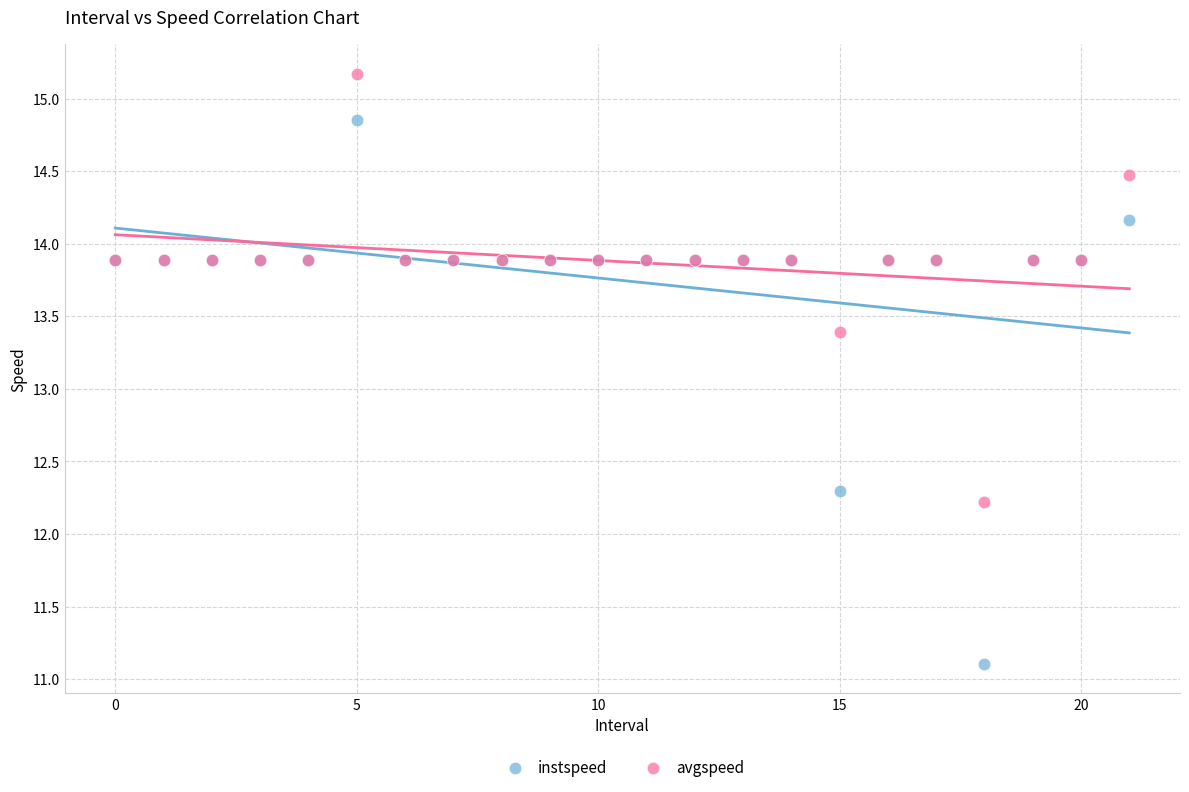

Which series contains the lowest Y value?

instspeed